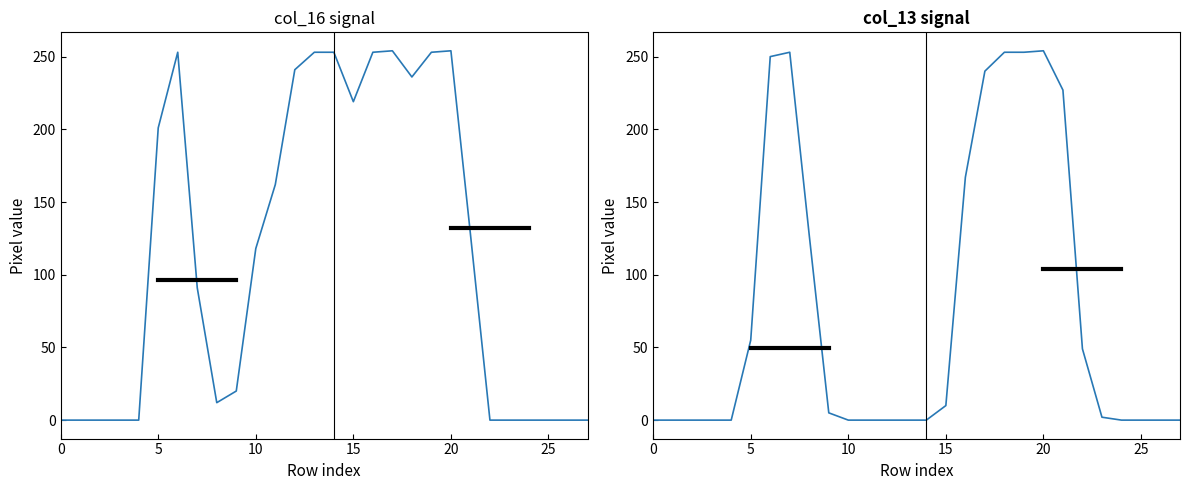

True or false: col_13 has a value of 0 at 12.

True